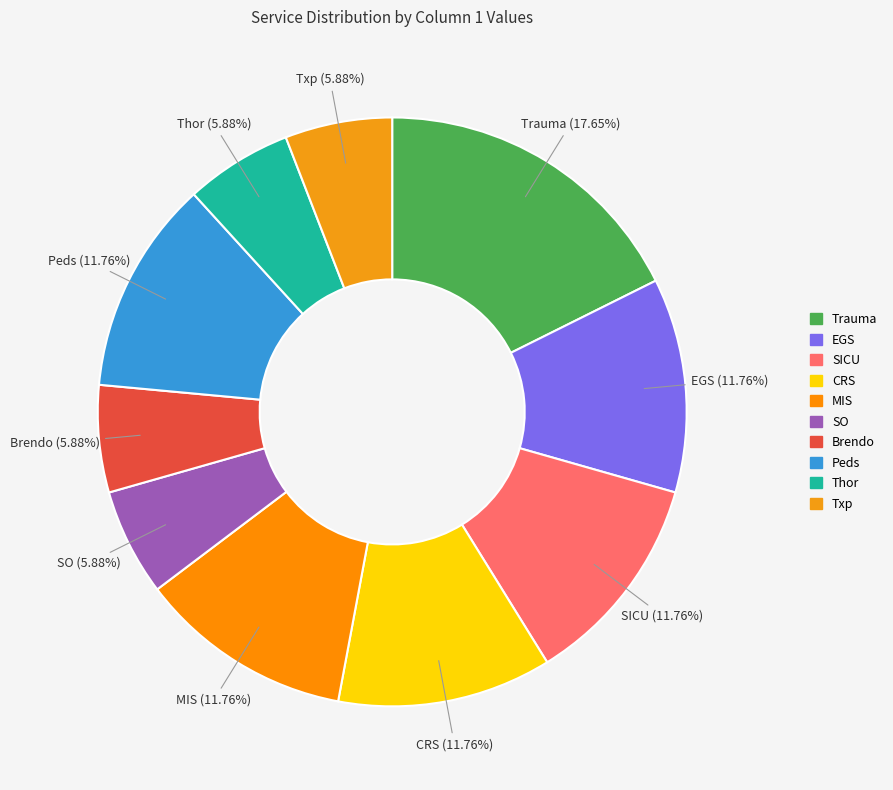

Which slice is the largest?

Trauma